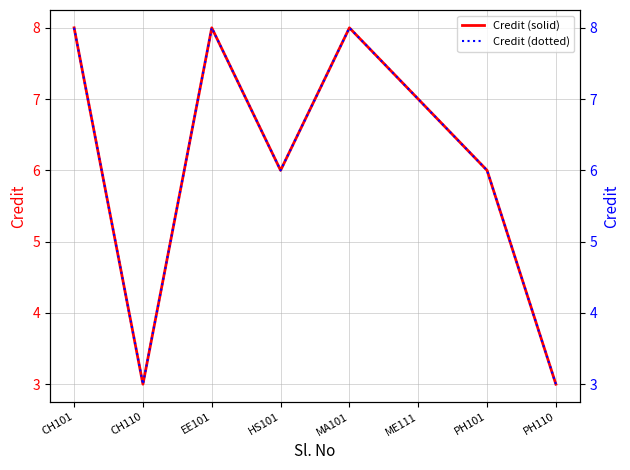

What is the sum of all Credit (dotted) values?

49